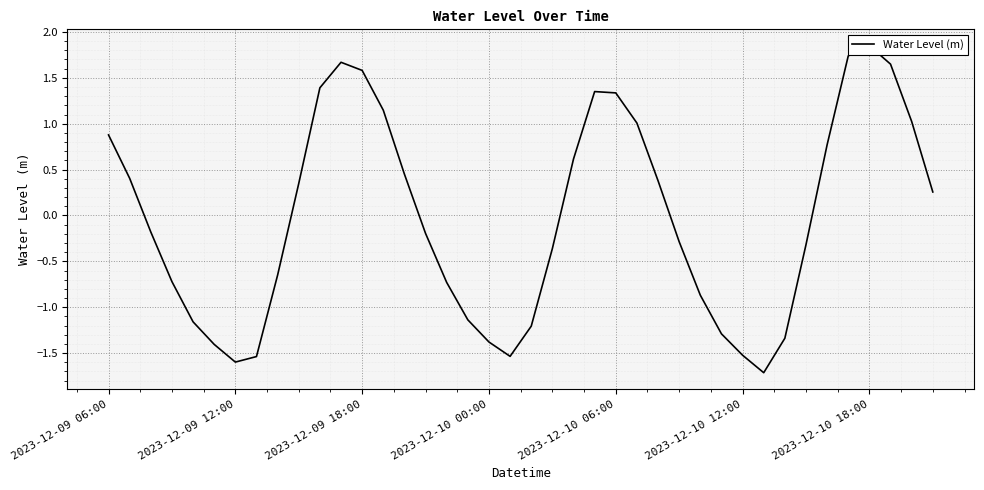

What is the difference between the maximum and minimum values?

3.6